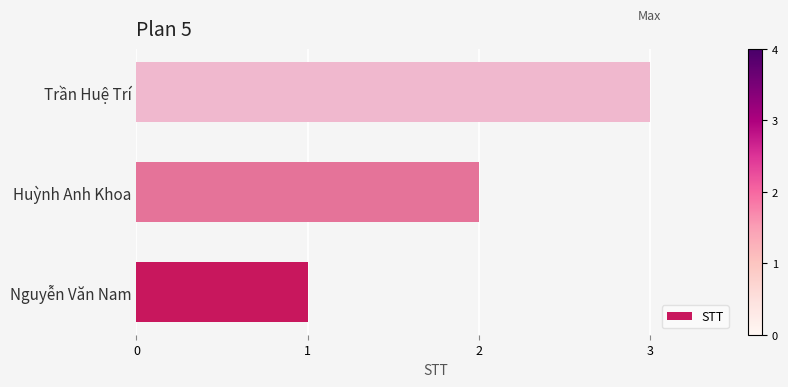

What is the sum of all values?

6